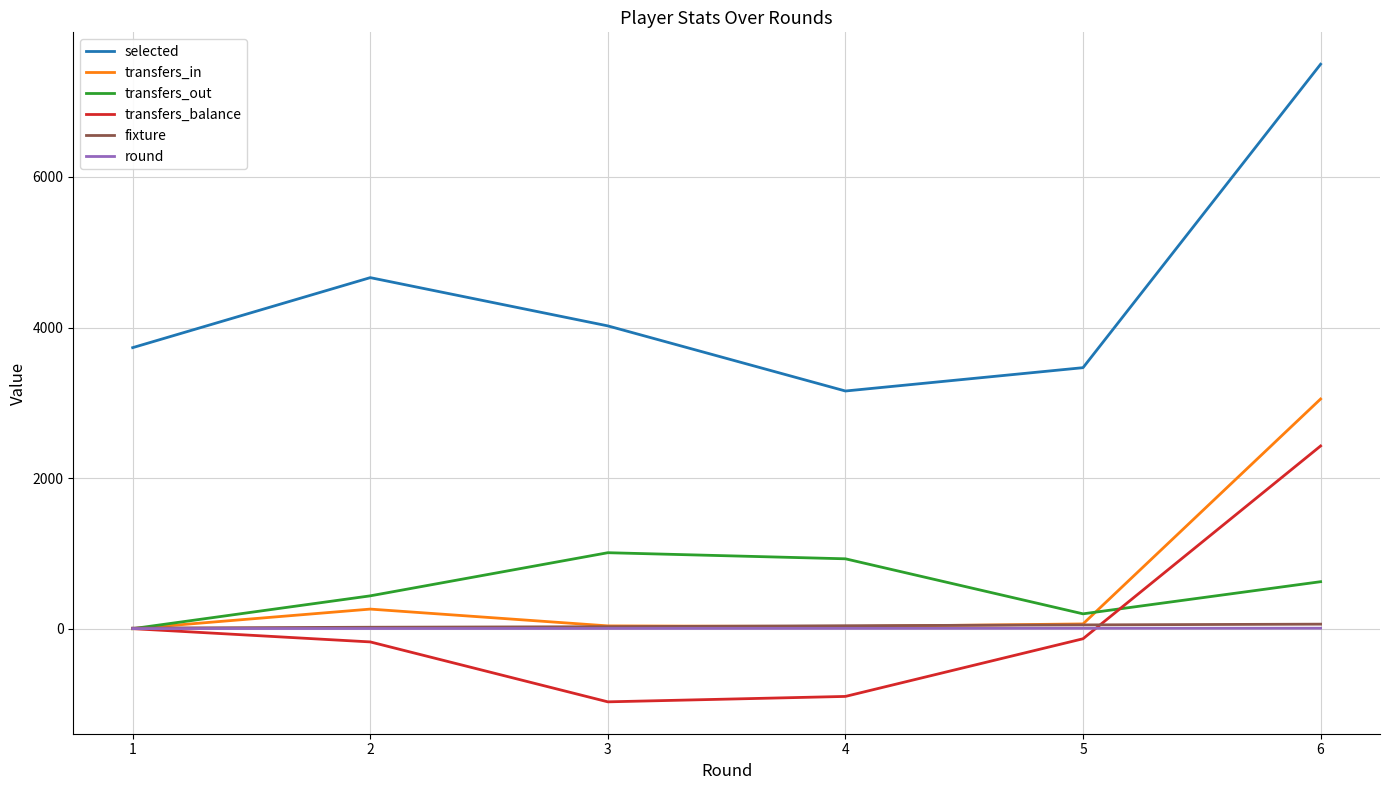

The value of transfers_balance at 6 is 2427. True or false?

True